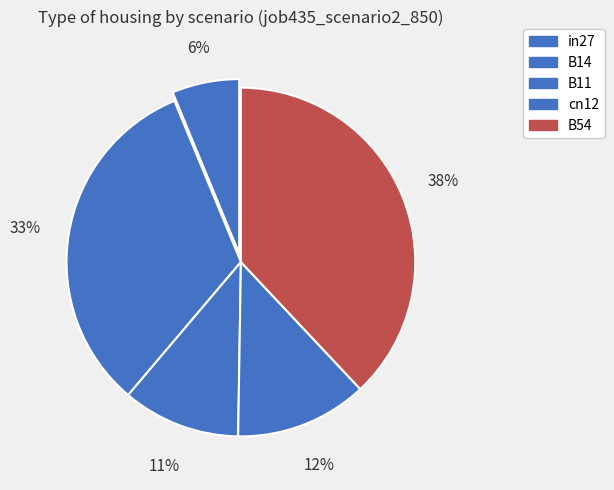

To the nearest percent, what is the average slice percentage?

20%